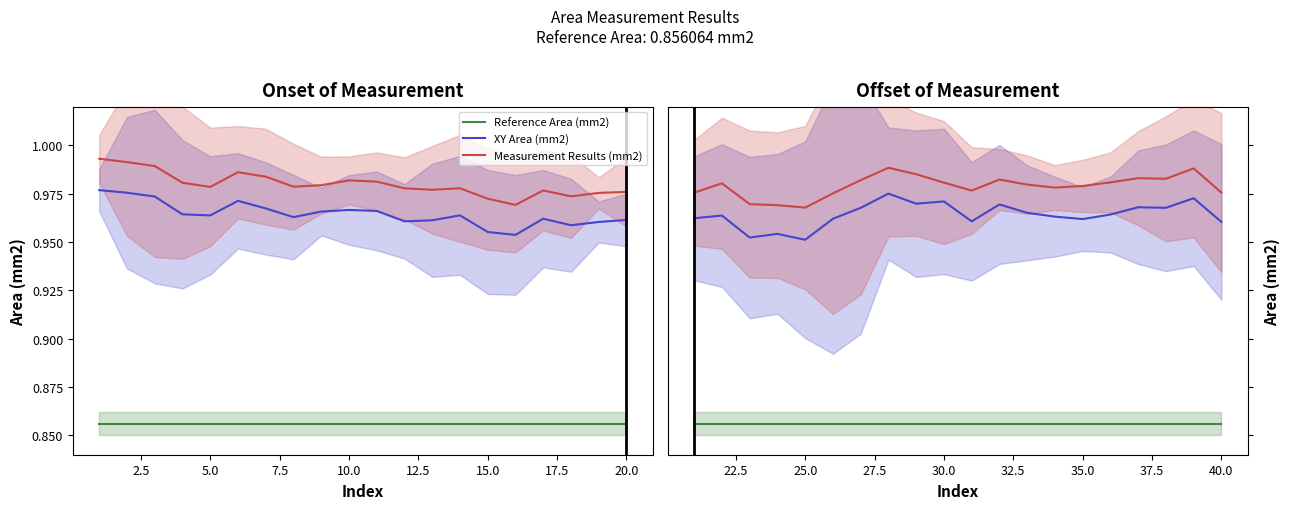

How many data points does each series have?

20